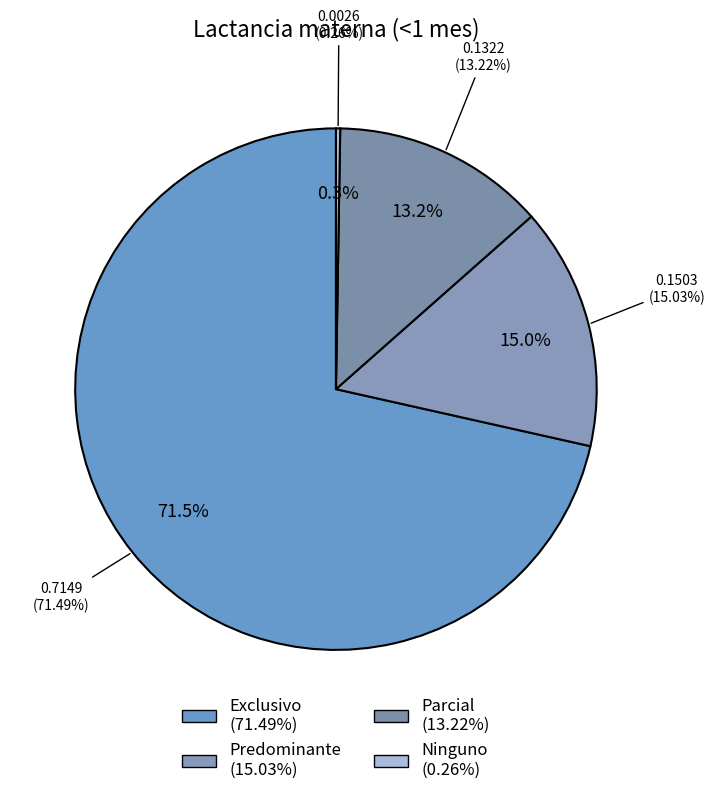

To the nearest percent, what is the difference between the Exclusivo and Predominante slice percentages?

56%